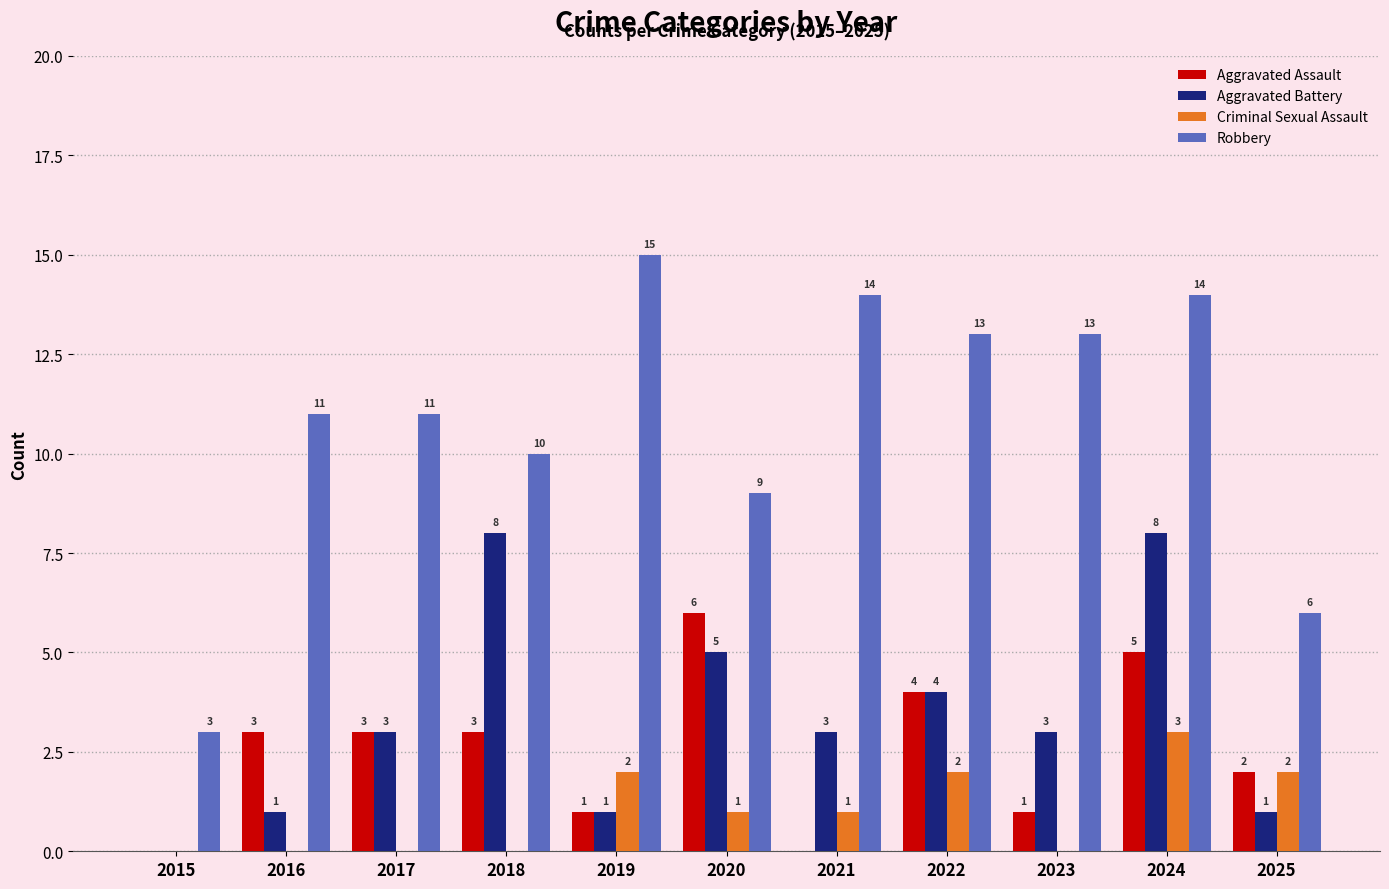

How many groups of bars are there?

11